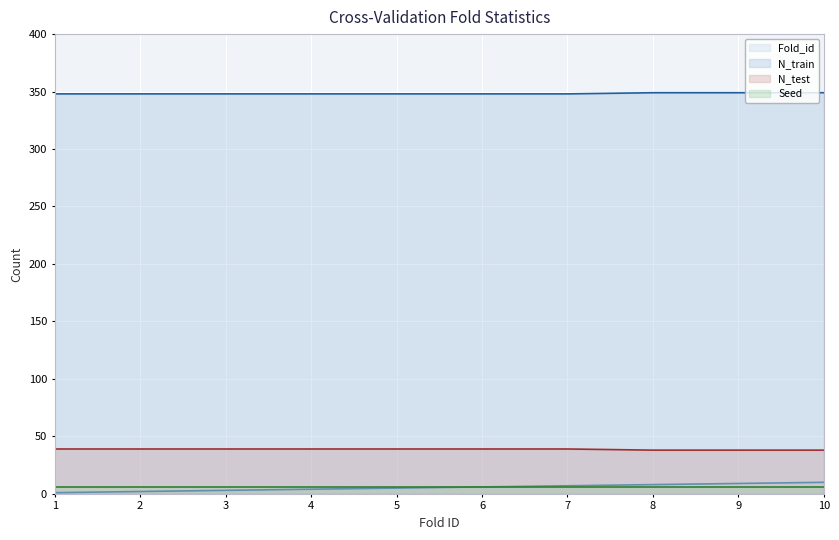

The value of N_test at 3 is 58. True or false?

False